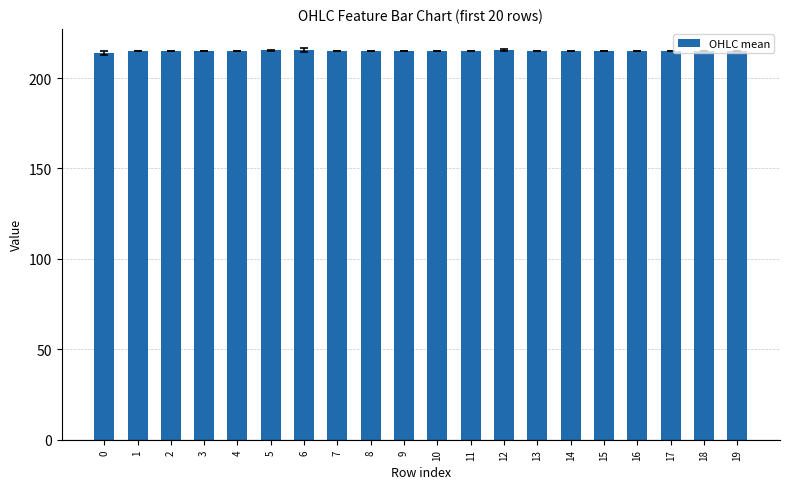

What is the smallest value displayed?

214.0